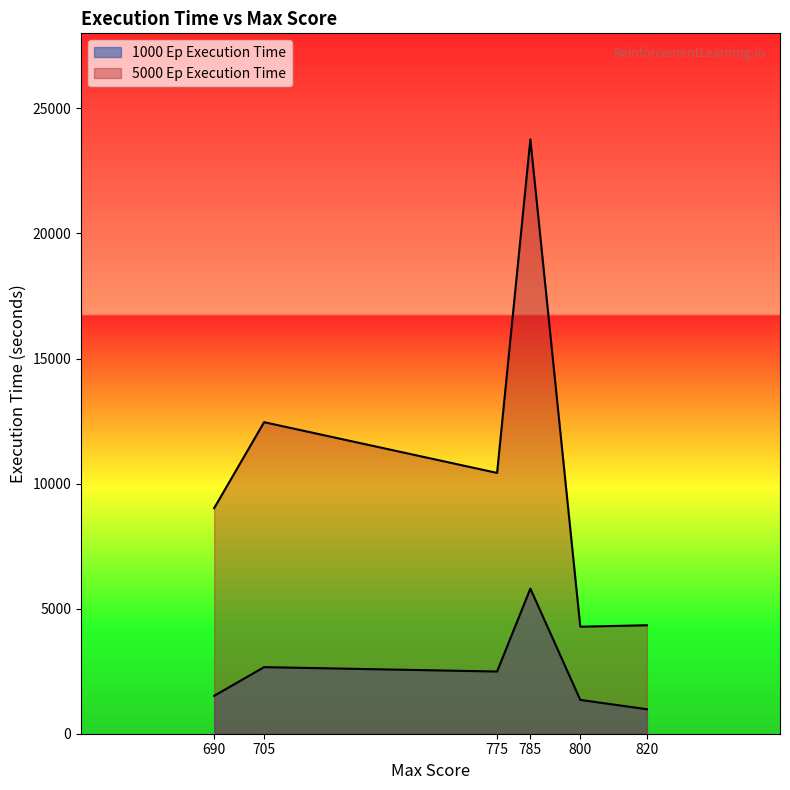

List the series in order of their overall mean, lowest first.

1000 Ep Execution Time, 5000 Ep Execution Time